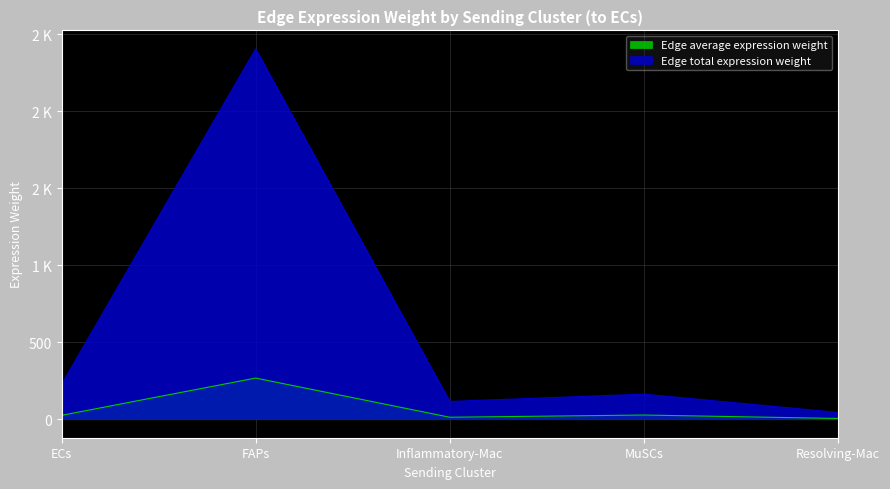

Reading right to left, transcribe all the data shown in this chart.

Edge average expression weight: 4.9	27.1	12.8	267.3	25.1
Edge total expression weight: 44.0	162.9	115.2	2405.7	225.8